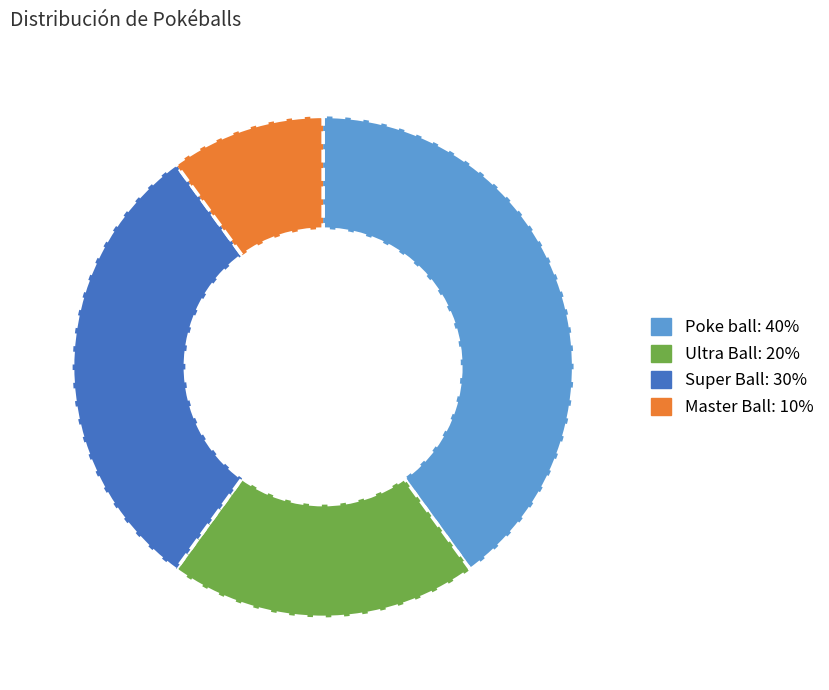

Rank the categories by value from lowest to highest.

Master Ball, Ultra Ball, Super Ball, Poke ball